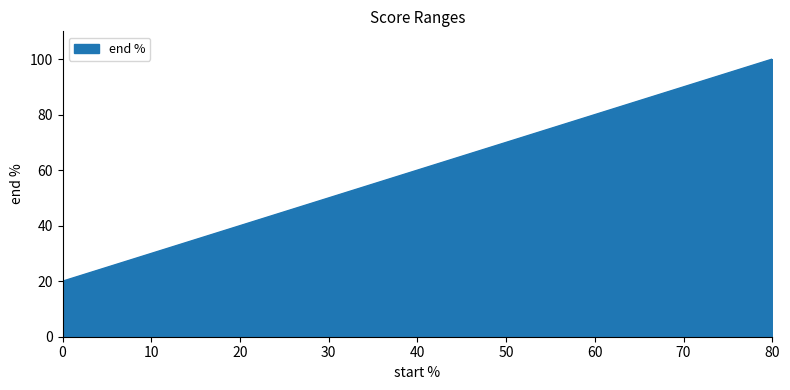

Rank the categories by value from lowest to highest.

0, 20, 40, 60, 80